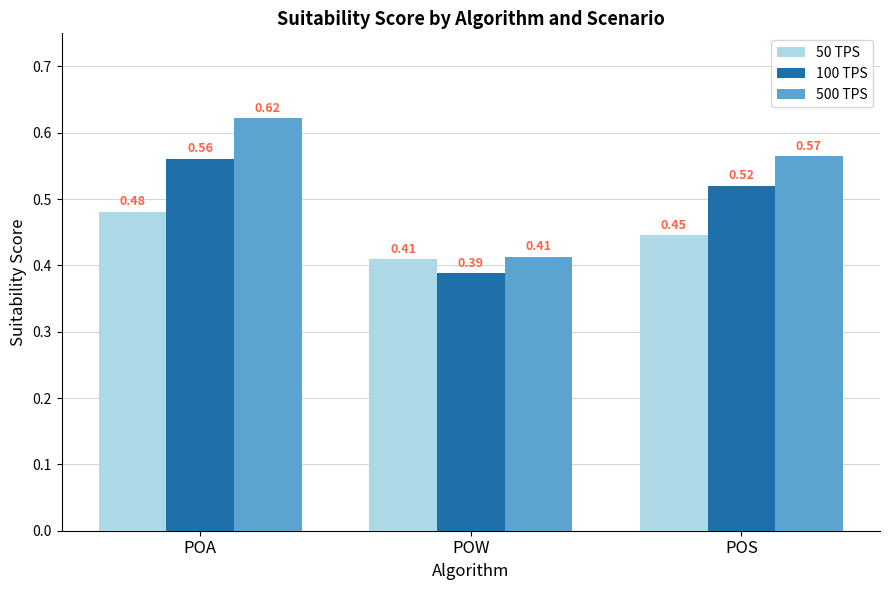

Rank the series by their maximum value, from highest to lowest.

500 TPS, 100 TPS, 50 TPS